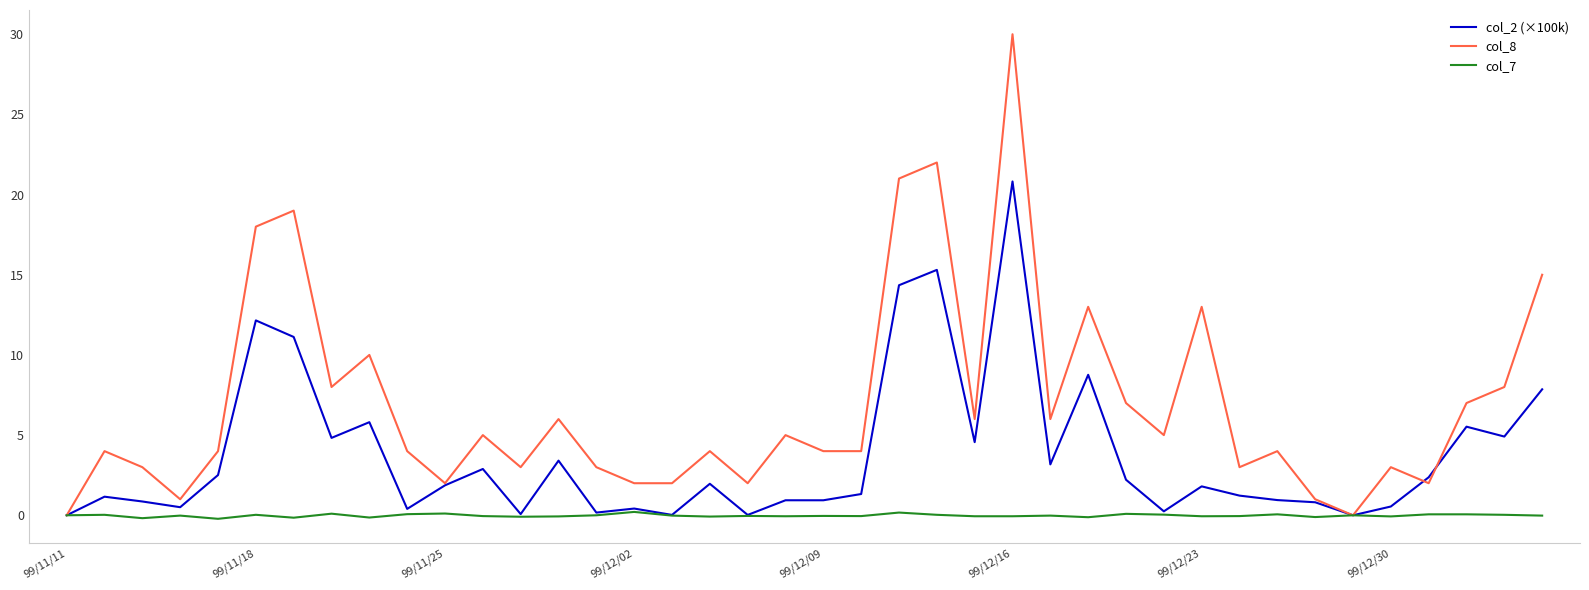

Rank the series by their average value, from highest to lowest.

col_8, col_2 (×100k), col_7